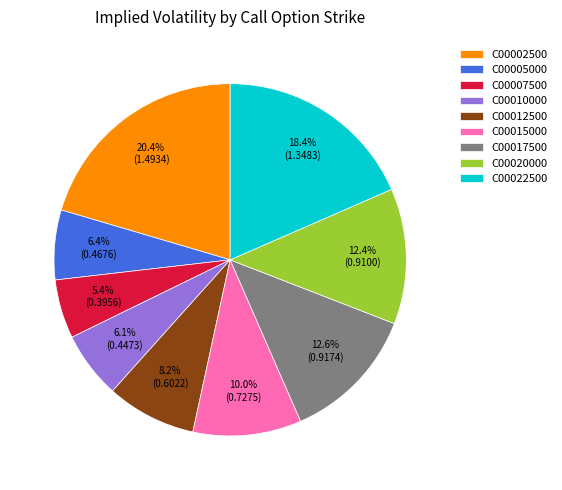

How many segments does this pie chart have?

9